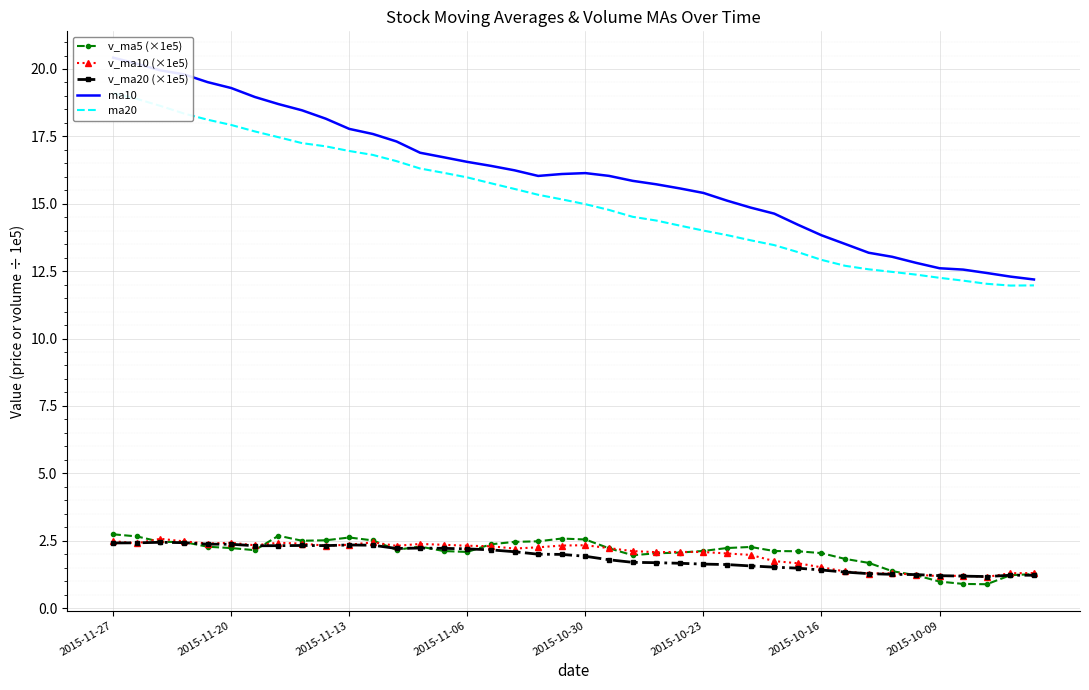

At which category does the chart reach its peak across all series?

2015-11-27